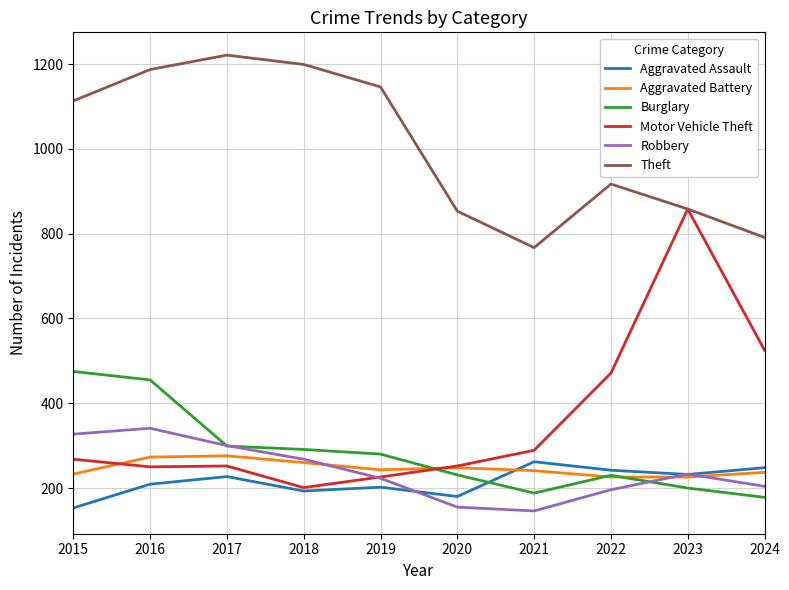

What is the difference between the second highest and second lowest values in the Aggravated Battery series?

47